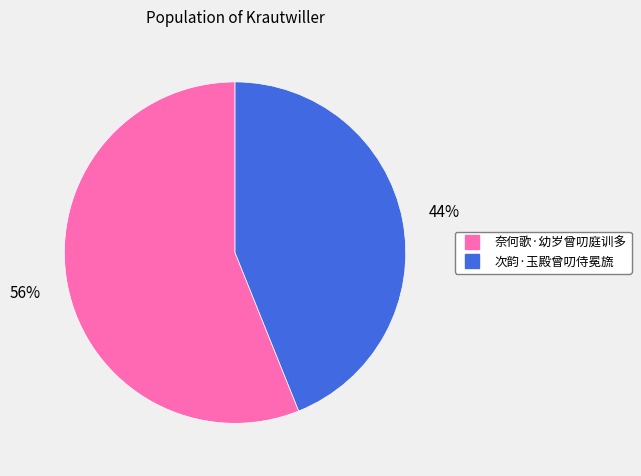

Count the number of slices in the pie.

2